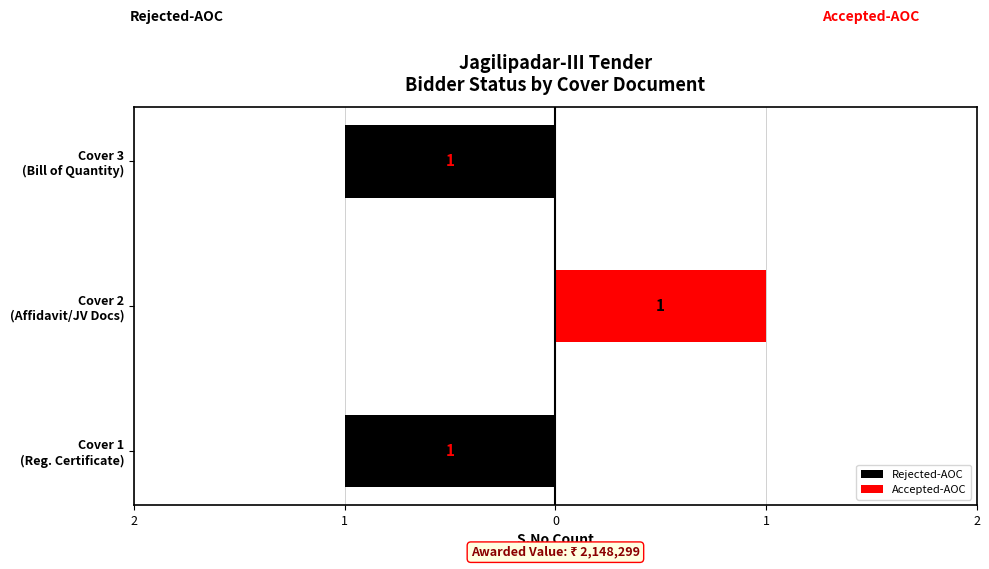

What is the difference between the highest and lowest values at Cover 1 (Reg. Certificate)?

1